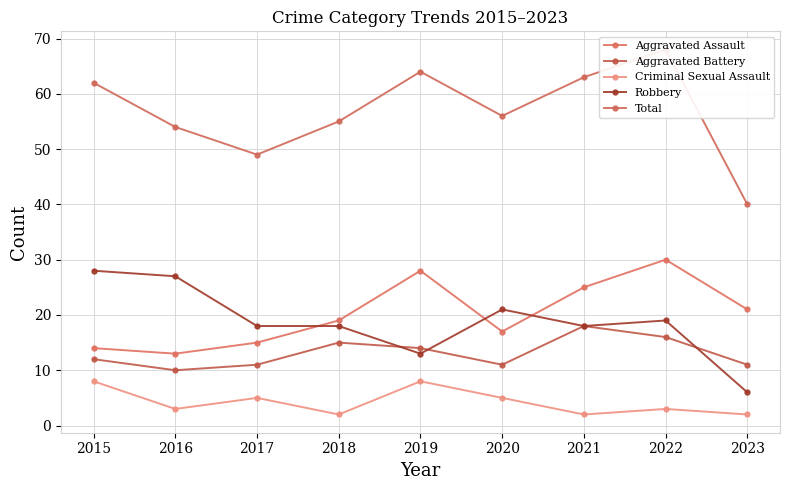

Which series has the largest range (max minus min)?

Total